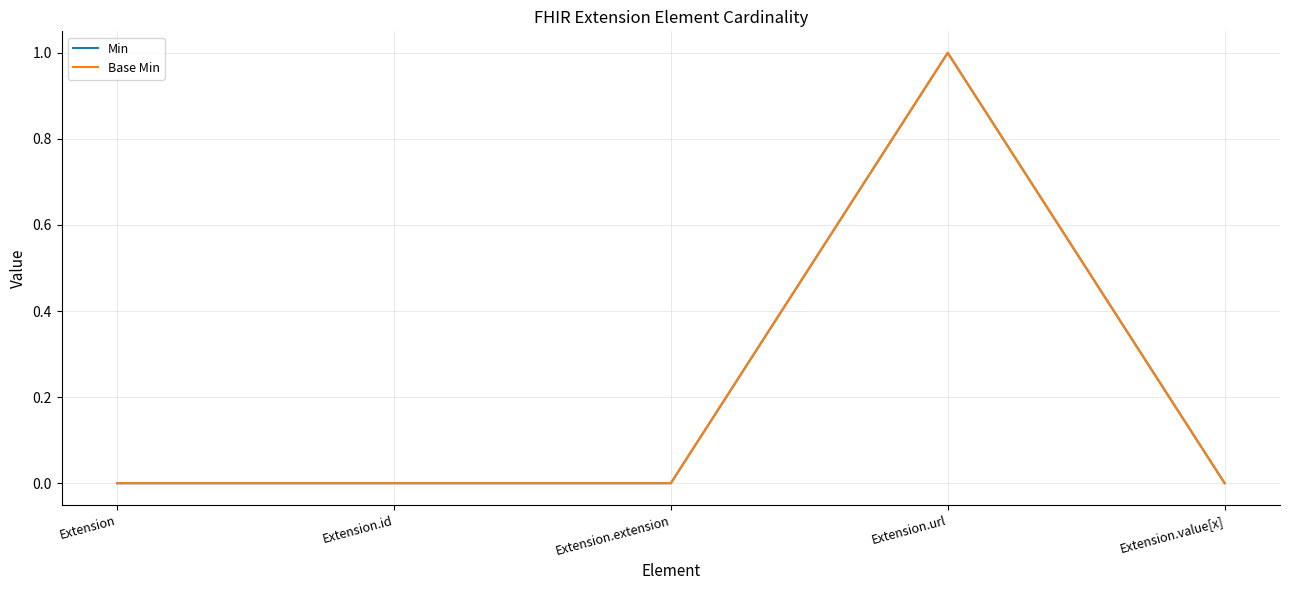

Does the chart have visible grid lines?

Yes